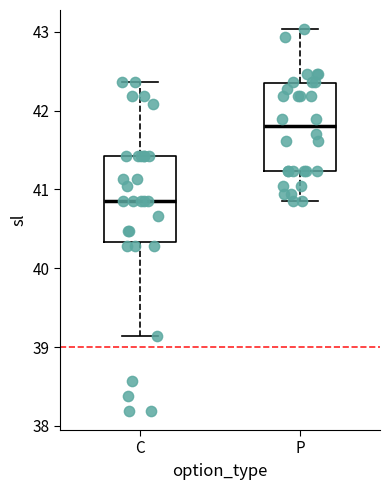

Where does the lower whisker of the box for P end on the y-axis? The values are not printed on the chart, so give them approximately, as read against the axis.

40.9